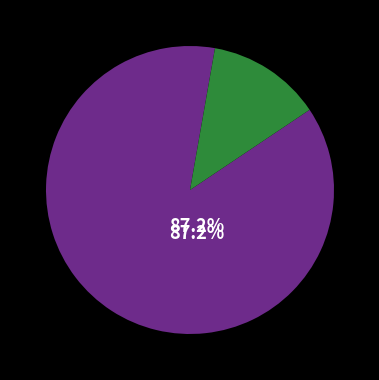

Is there any slice that represents more than half of the pie?

Yes